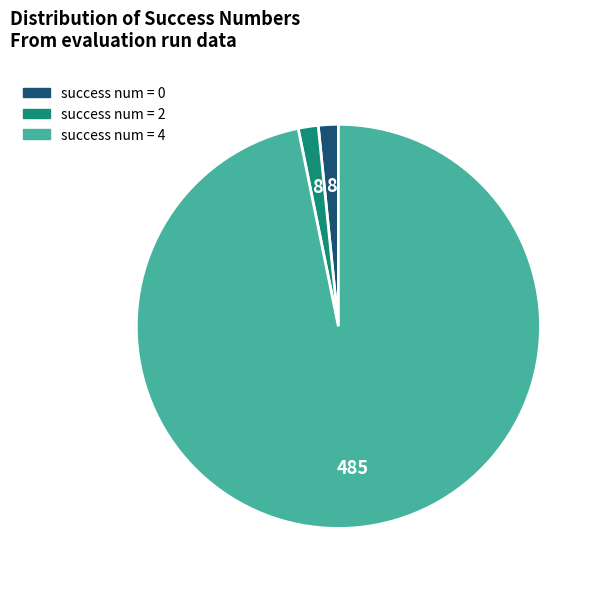

Does any single category account for the majority?

Yes